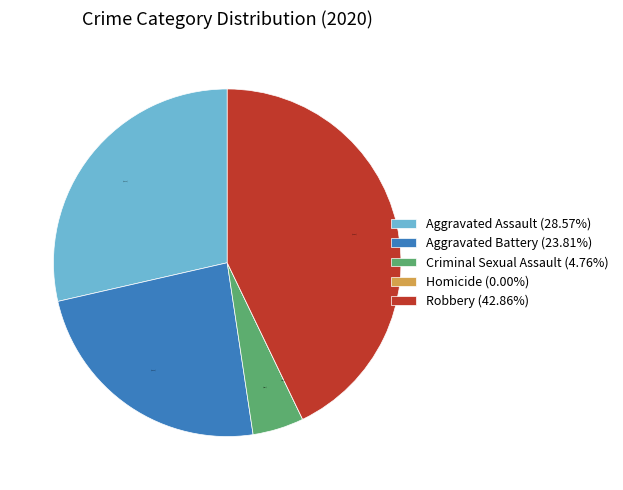

Rank the categories by value from lowest to highest.

Homicide, Criminal Sexual Assault, Aggravated Battery, Aggravated Assault, Robbery